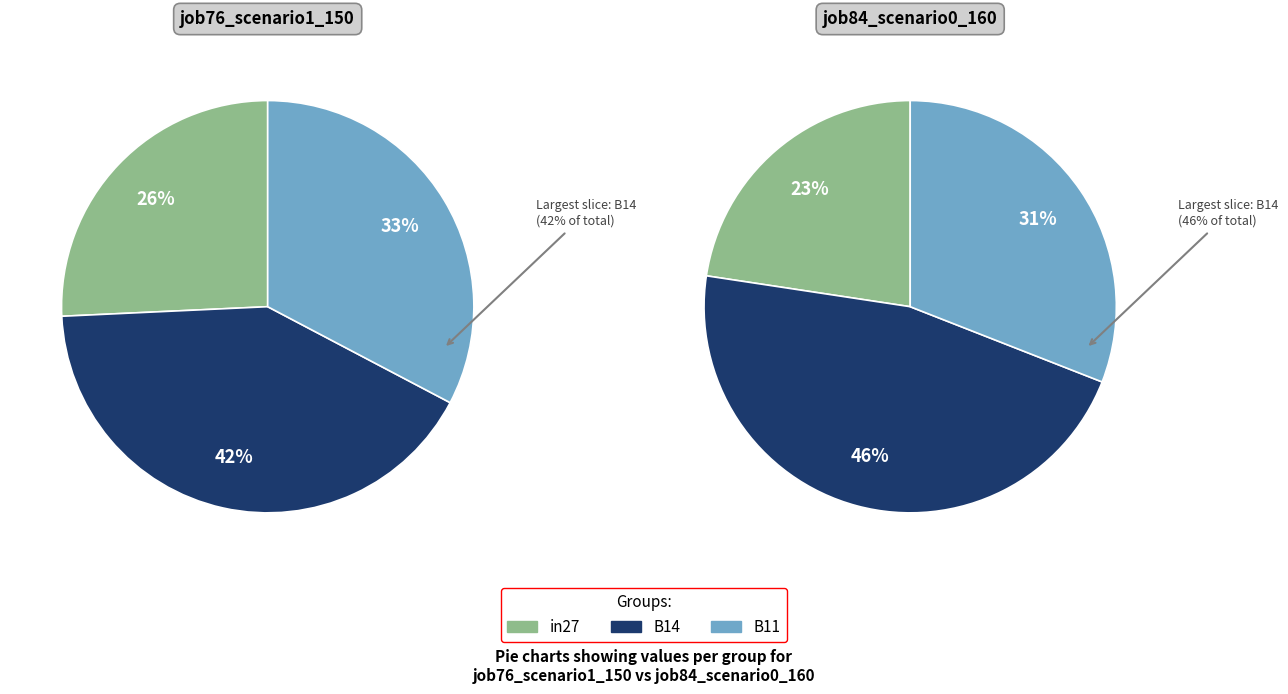

Rank the categories by value from lowest to highest.

in27, B11, B14